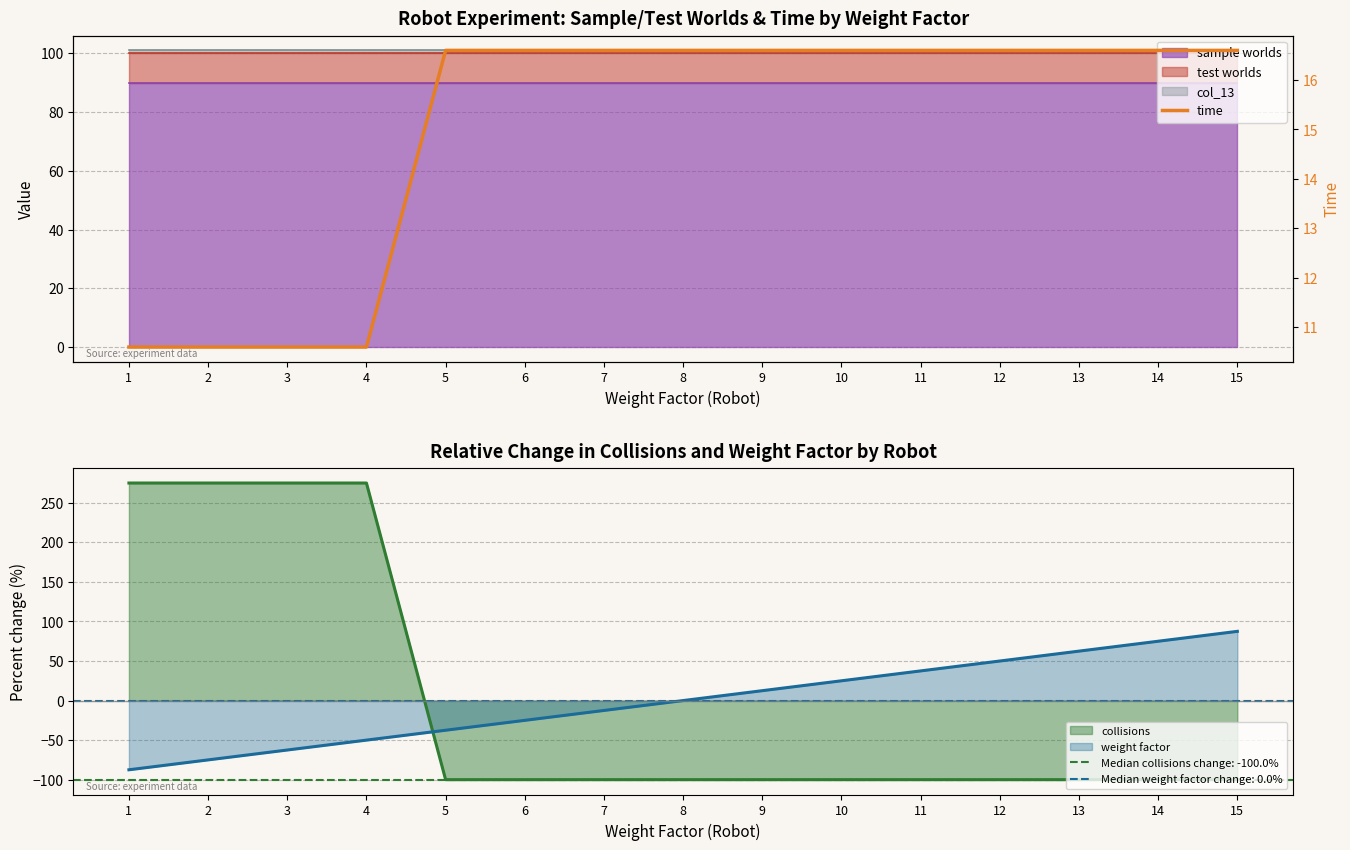

What is the maximum value shown in the chart?

16.6